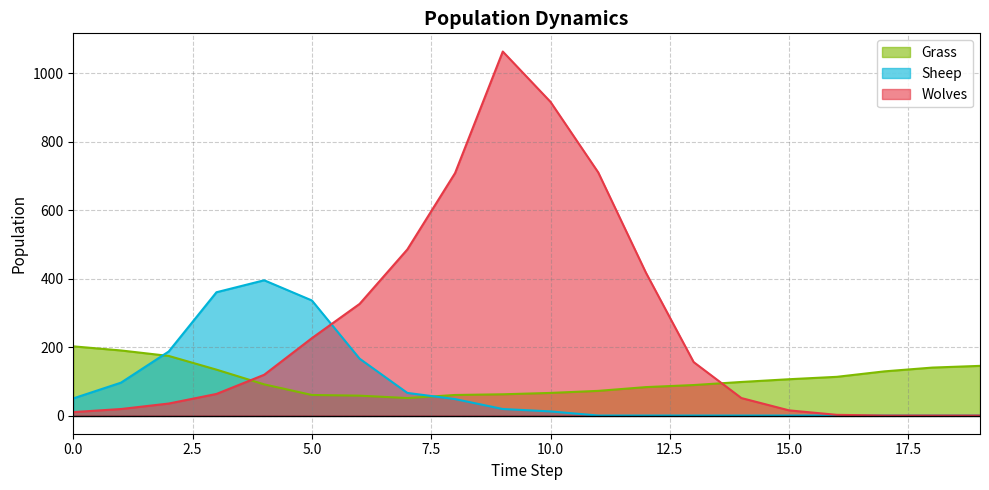

Which label corresponds to the largest value in the chart?

9